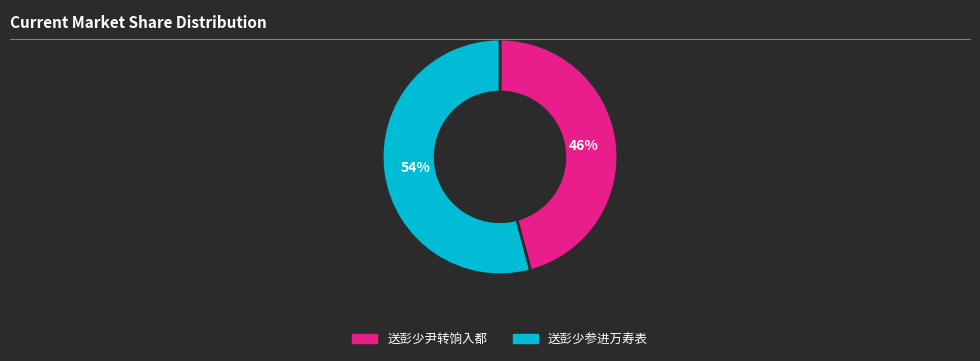

Which slice is the largest?

送彭少参进万寿表